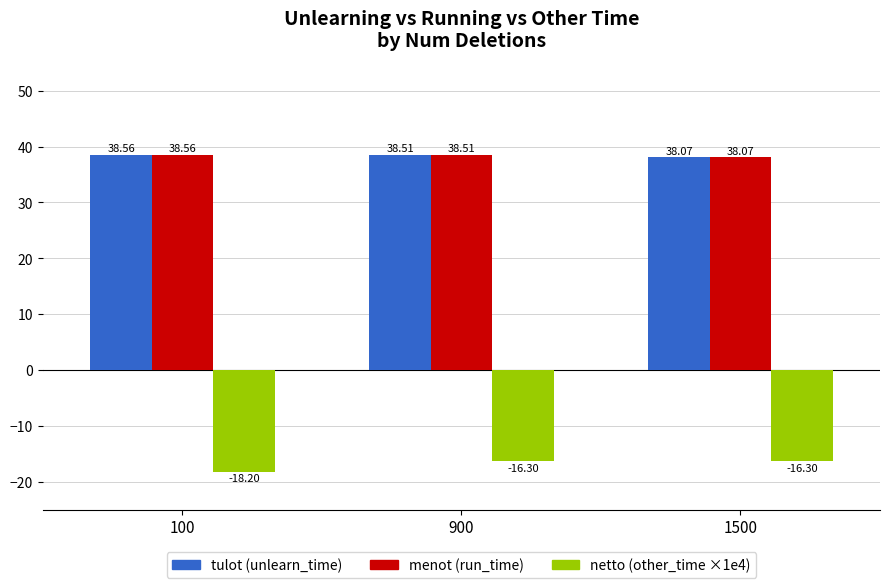

What is the spread (max minus min) of values at 900?

54.8